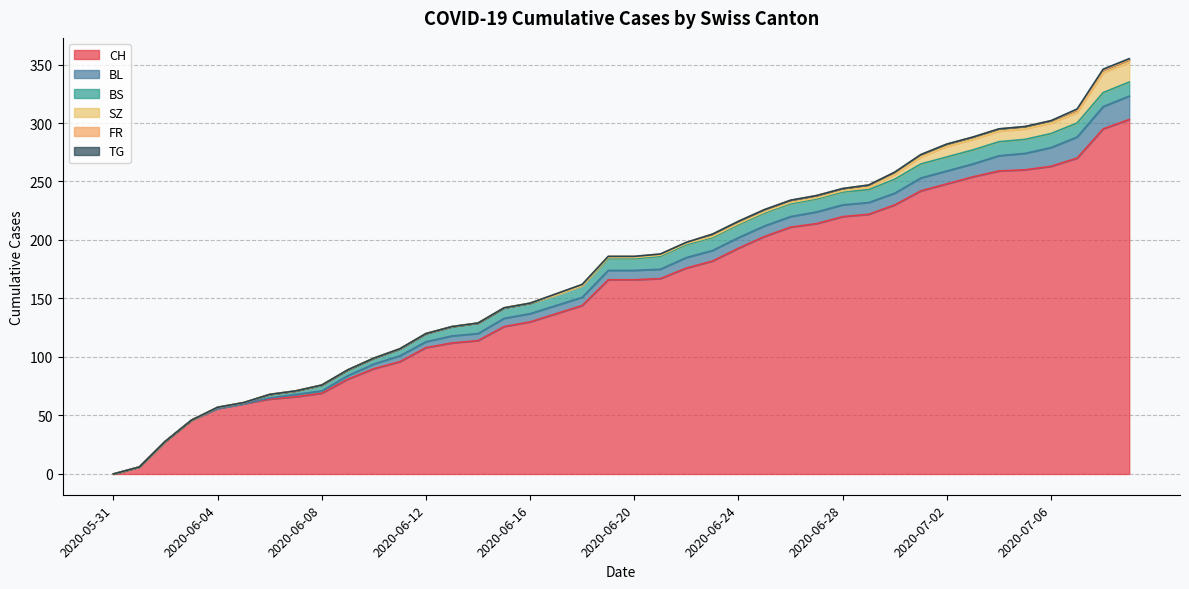

How many lines are shown in the chart?

6